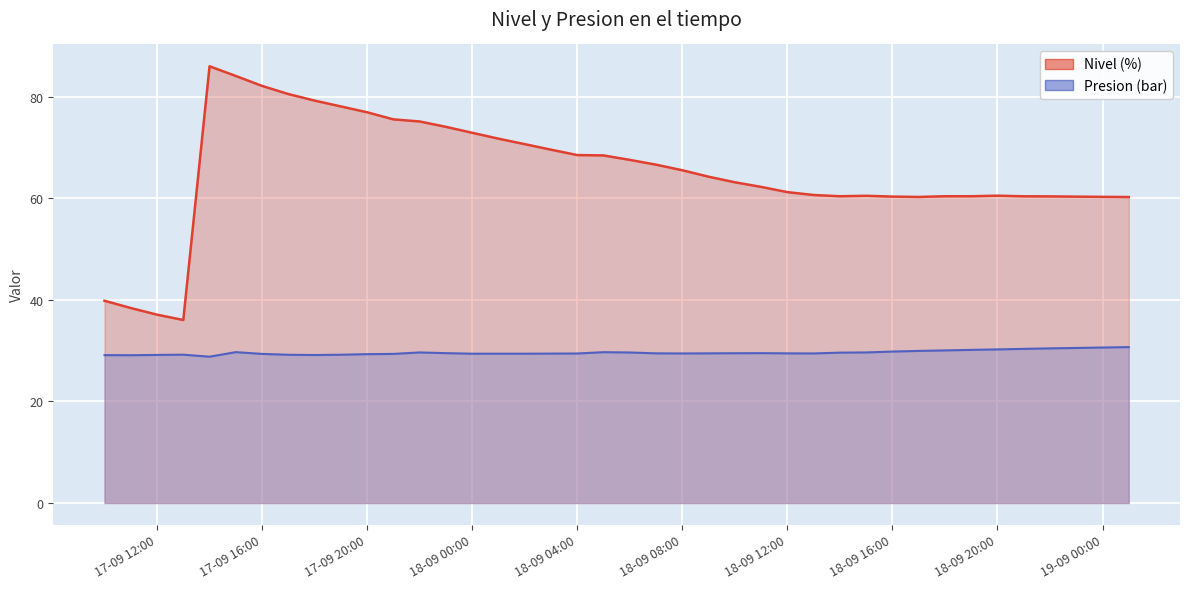

What is the difference between the Presion (bar) values at 2021-09-17 19:00:00 and 2021-09-18 08:00:00?

0.2